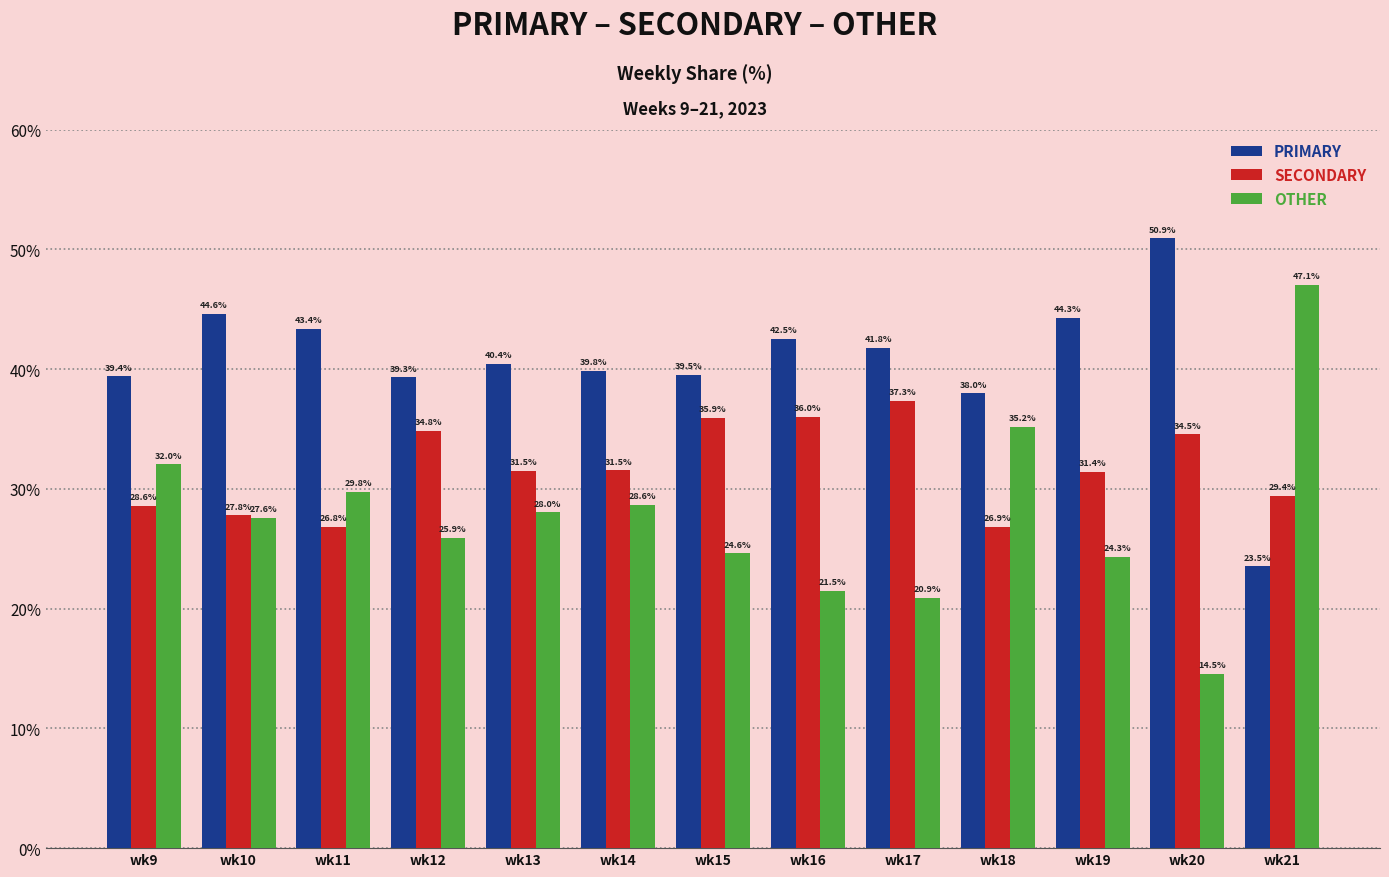

How many bars are there in total?

39